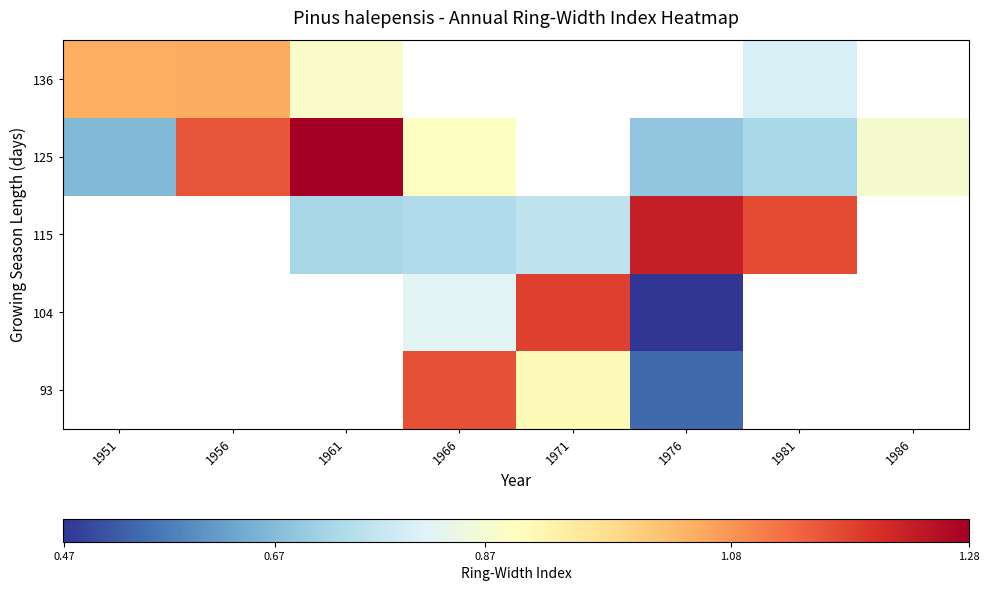

True or false: 136 has a value of 1.9 at 1956.

False